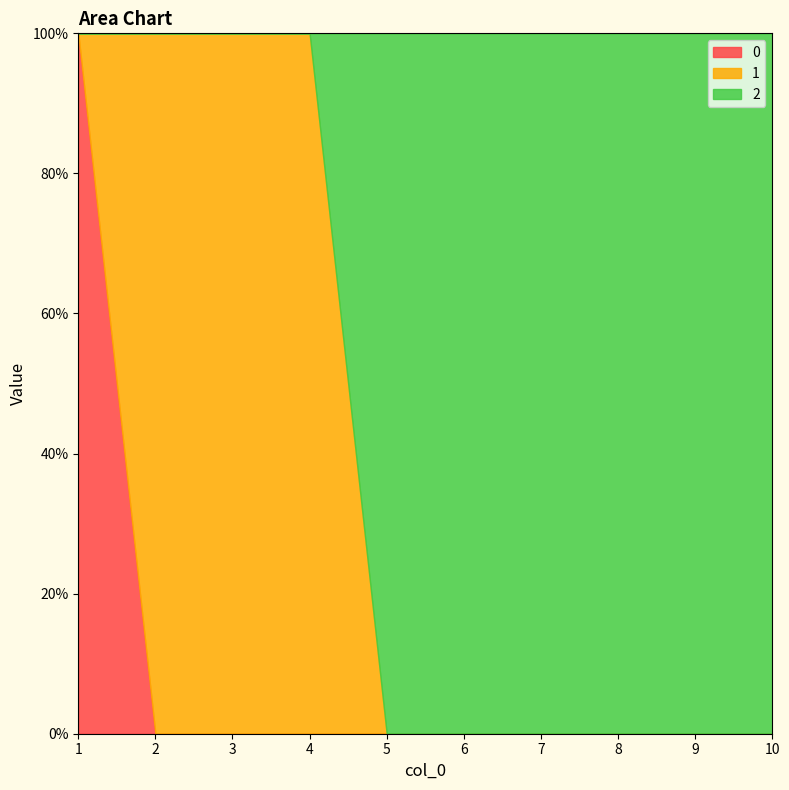

Reading left to right, extract all data points from this chart.

0: 1	0	0	0	0	0	0	0	0	0
1: 0	1	1	1	0	0	0	0	0	0
2: 0	0	0	0	1	1	1	1	1	1